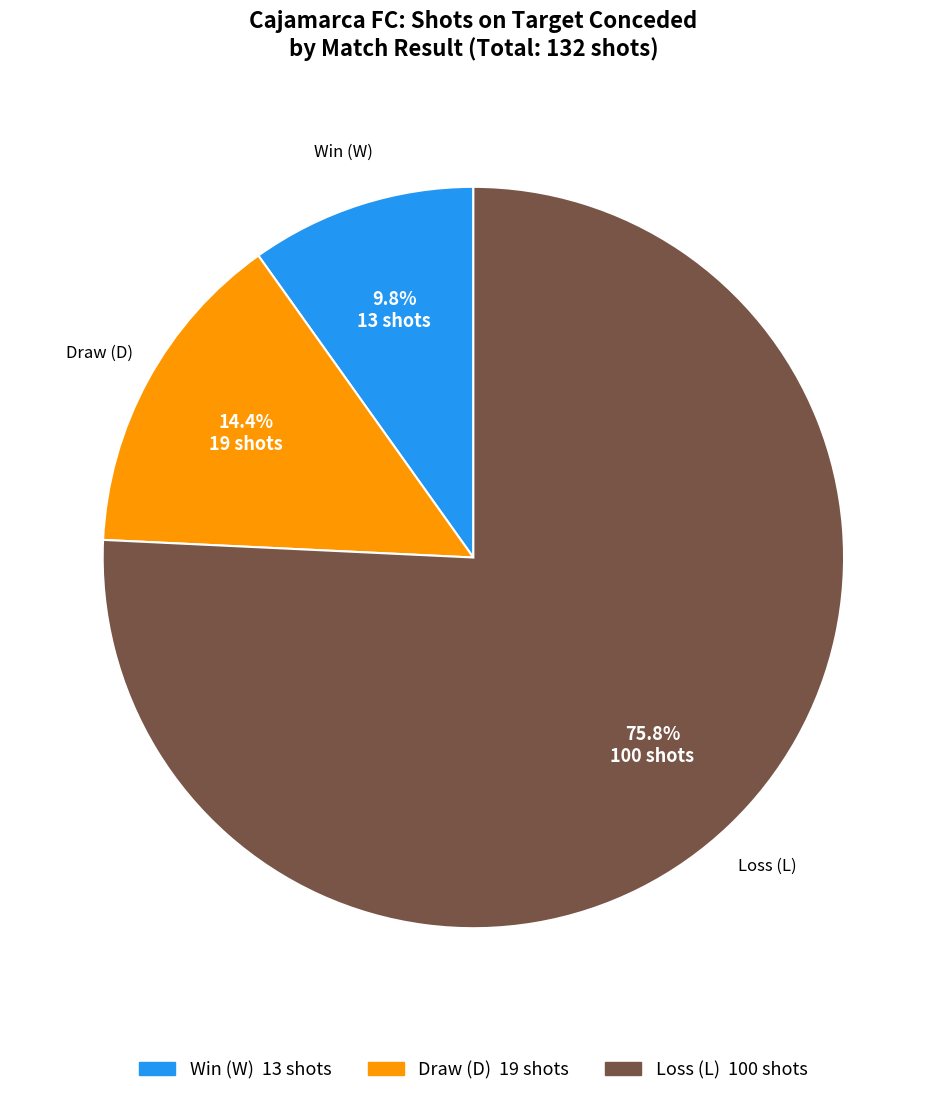

Does any single category account for the majority?

Yes